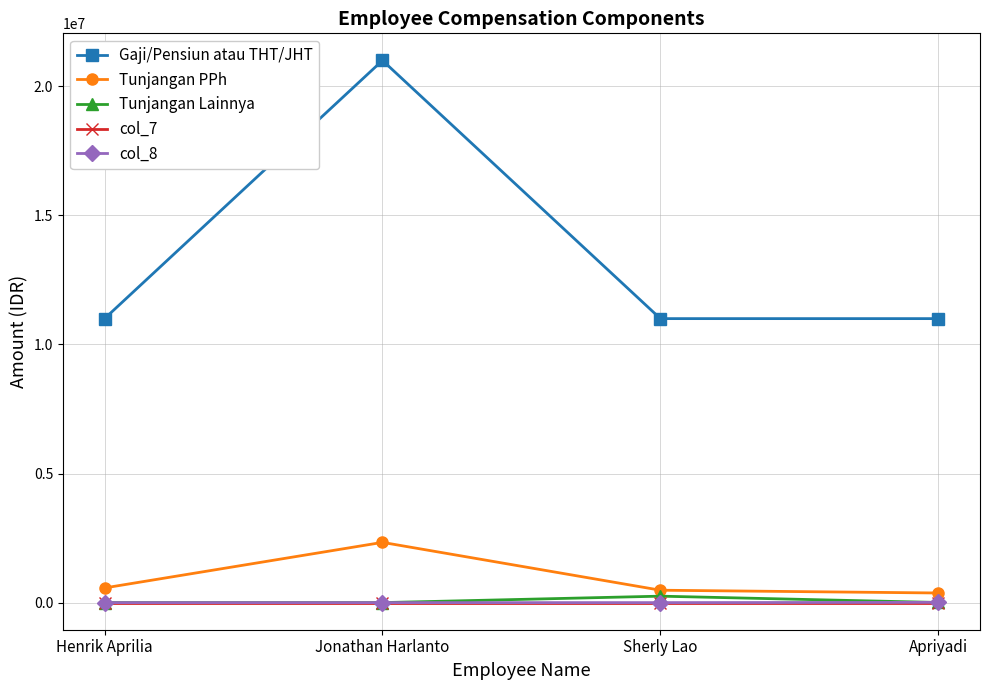

What is the difference between the Gaji/Pensiun atau THT/JHT values at Apriyadi and Jonathan Harlanto?

10000000